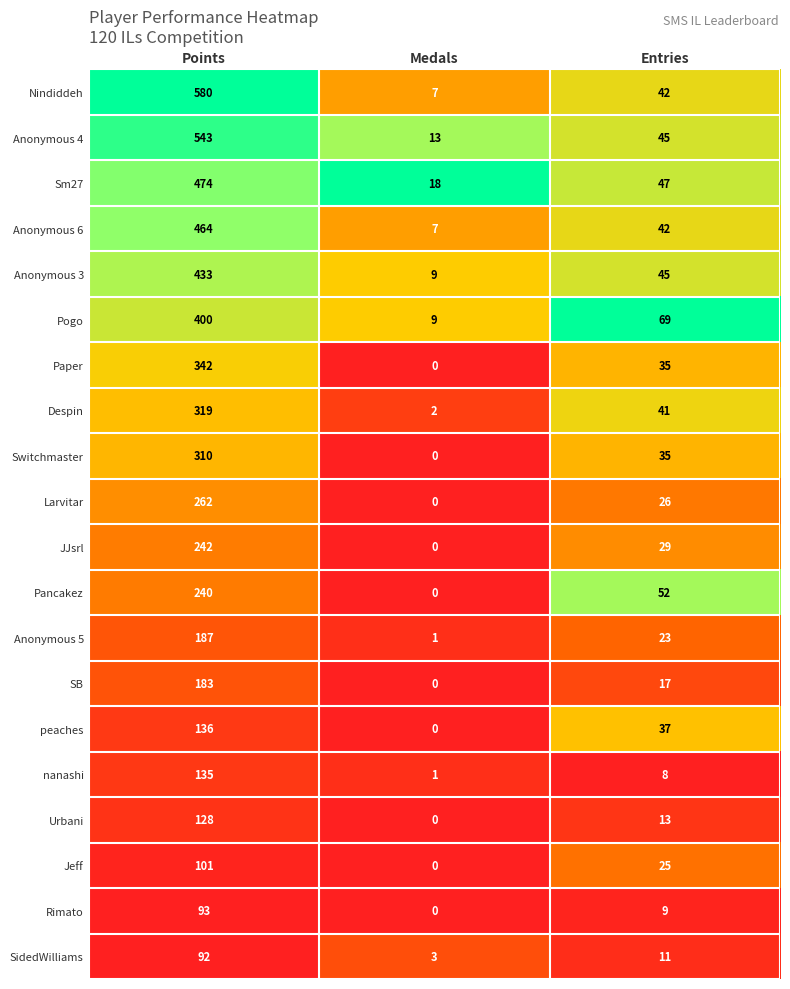

Where does the Pogo series first go above 69?

Points